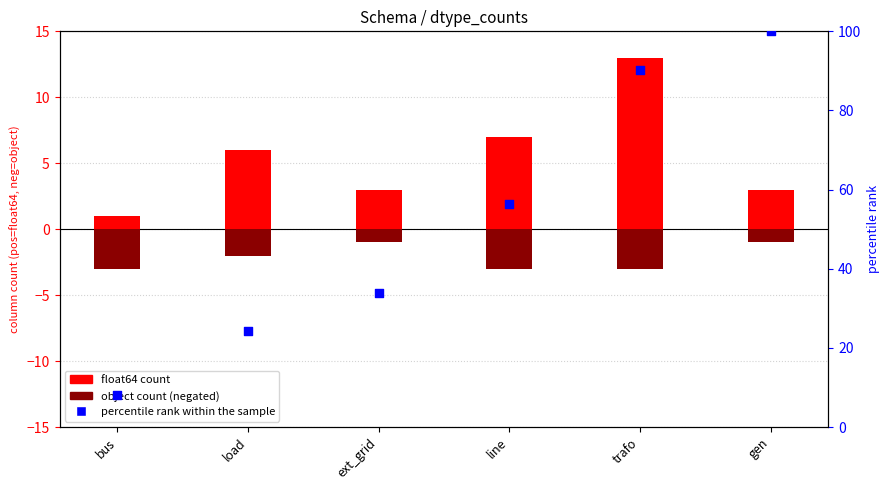

Which series has the widest spread of Y values?

percentile rank within the sample